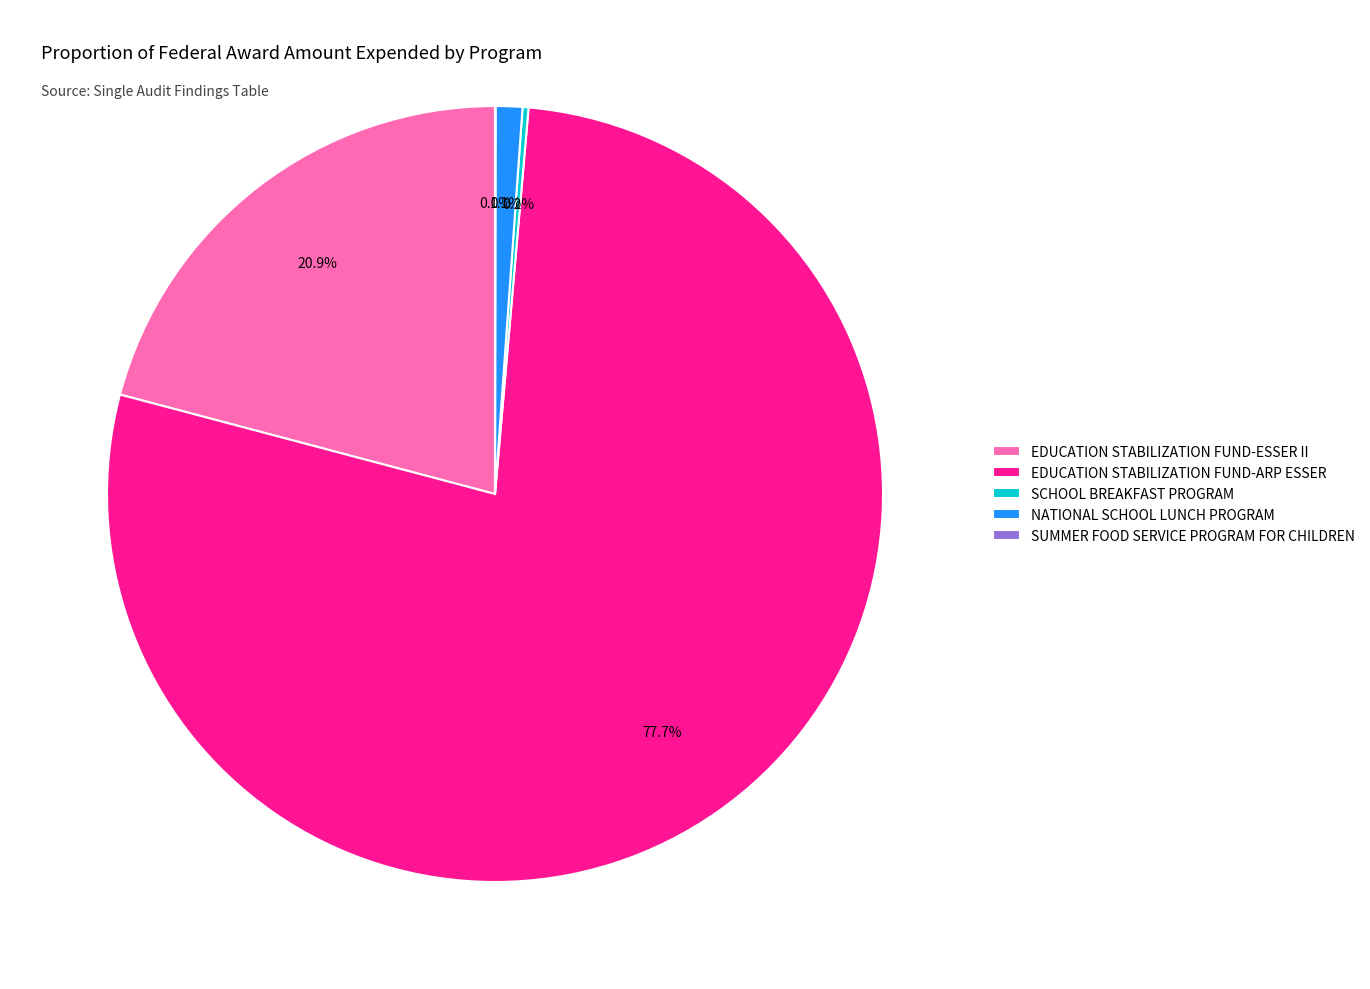

What is the largest slice in the pie chart?

EDUCATION STABILIZATION FUND-ARP ESSER